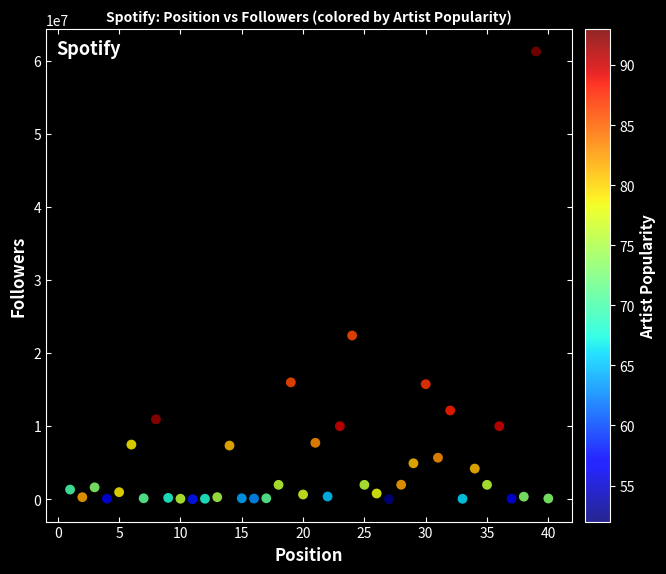

What is the range of X values (max minus min)?

39